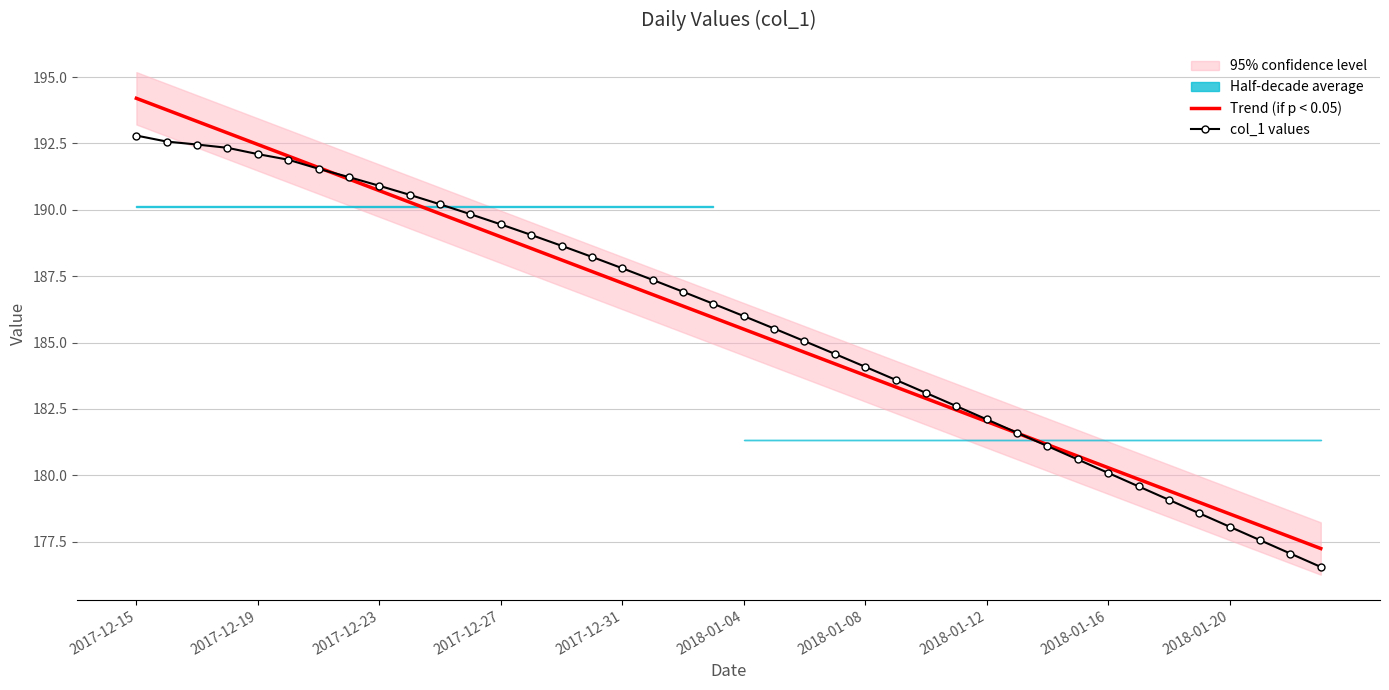

The col_1 values series shows 187.8 at 2017-12-31. True or false?

True